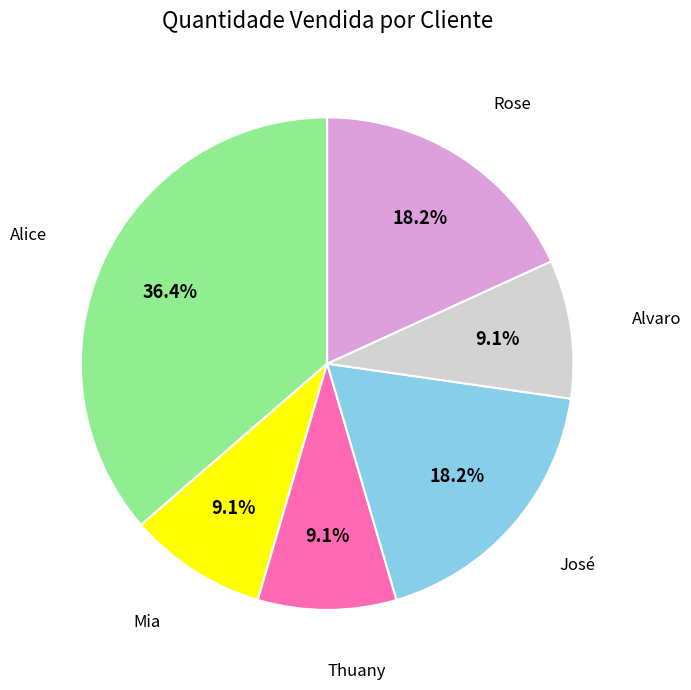

How many segments does this pie chart have?

6